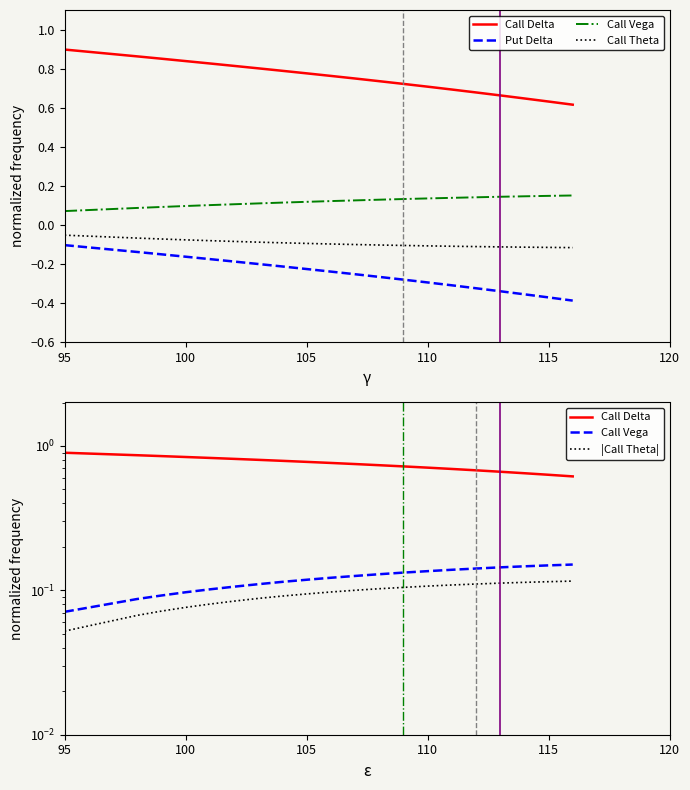

True or false: Put Delta and Call Vega cross at least once.

False